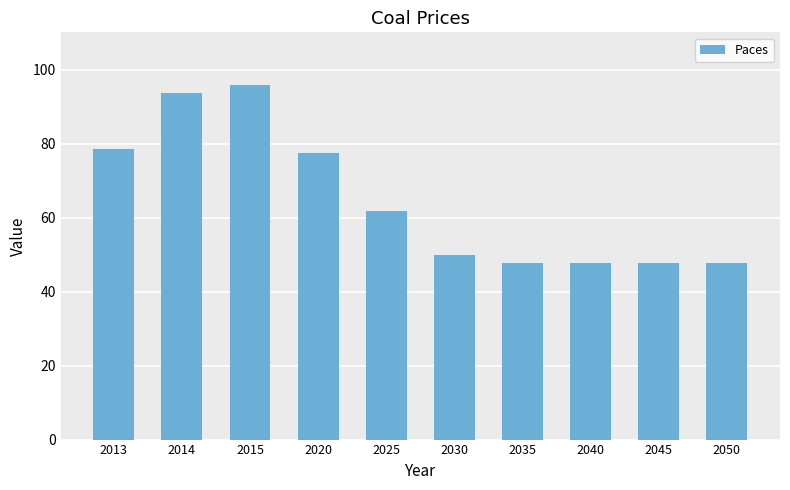

At which label is the value closest to 71?

2020